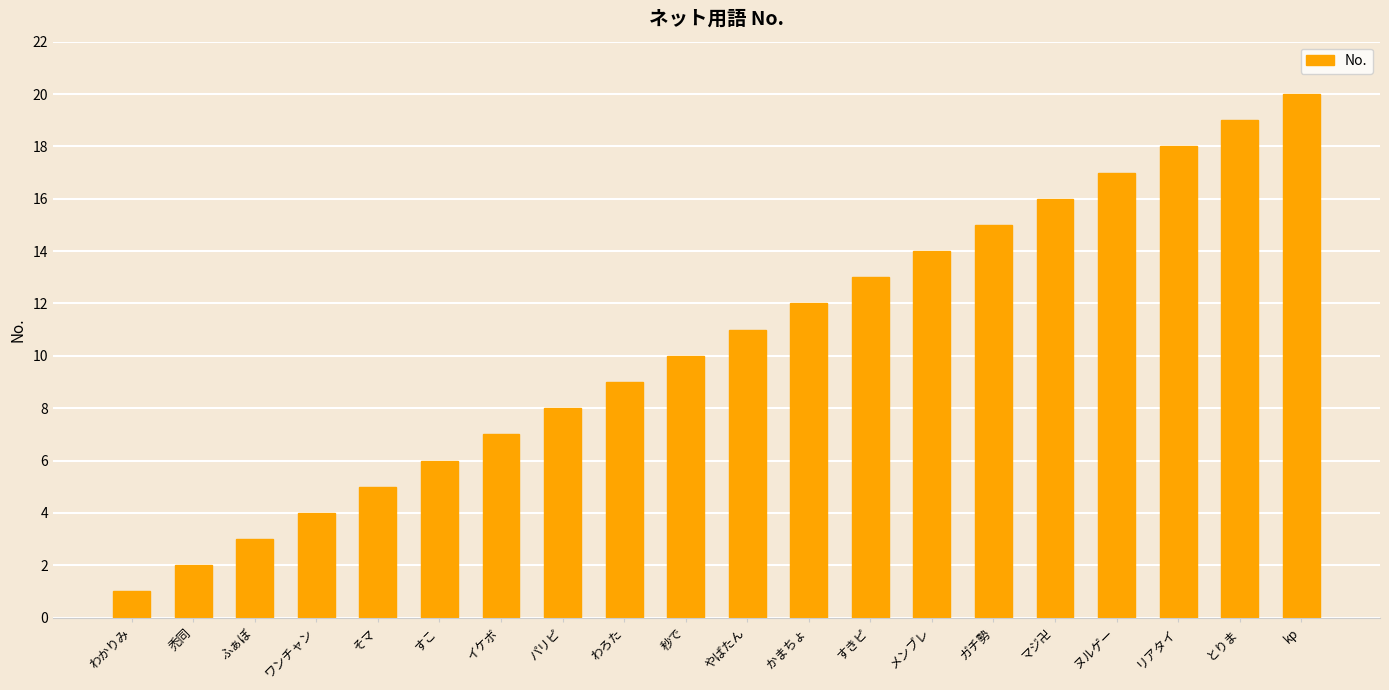

Reading left to right, extract all data points from this chart.

1	2	3	4	5	6	7	8	9	10	11	12	13	14	15	16	17	18	19	20